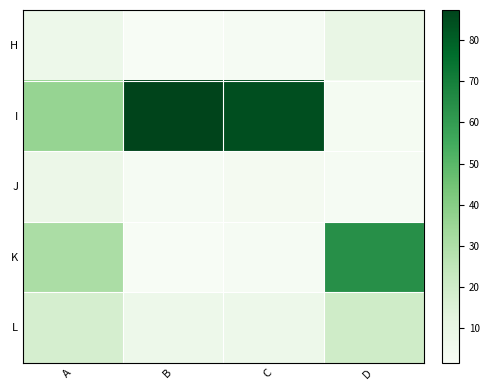

At which category is the sum across all series the highest?

B